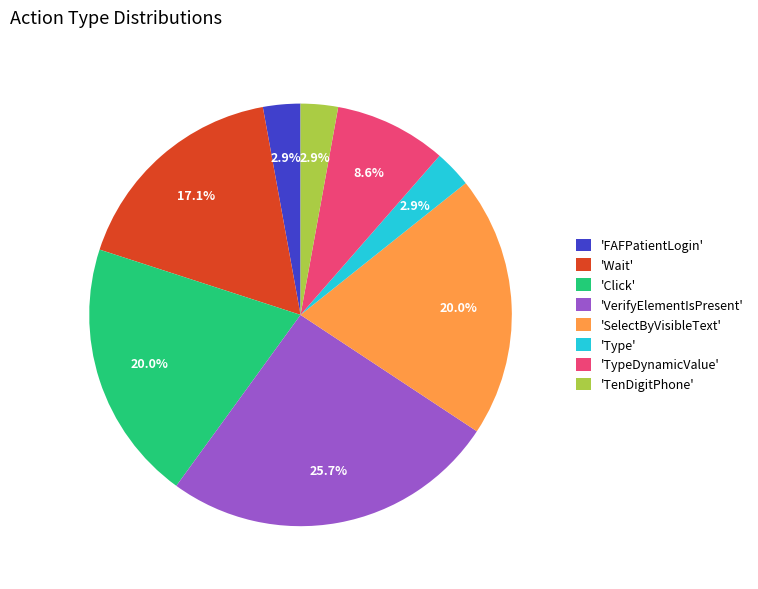

Which category has the biggest portion of the pie?

'VerifyElementIsPresent'